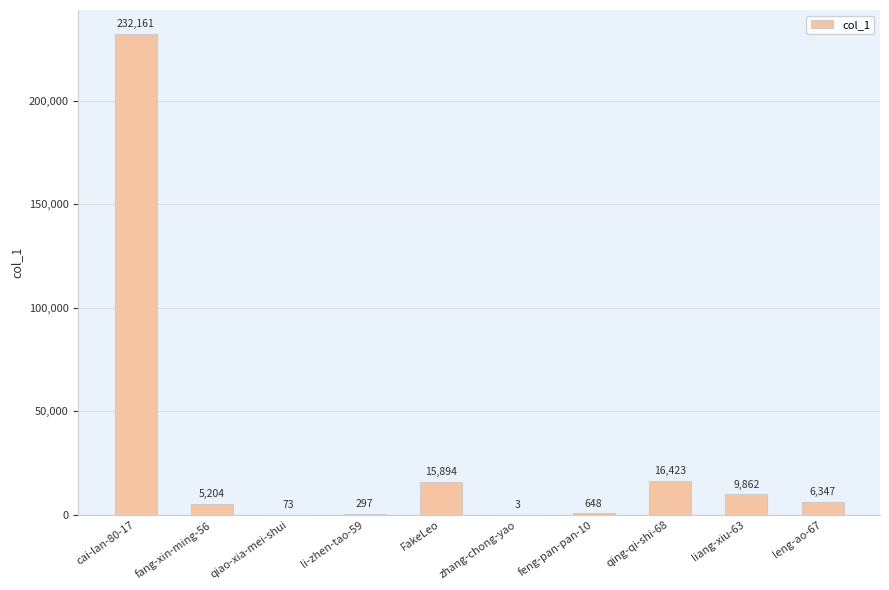

The value at leng-ao-67 is 6347. True or false?

True